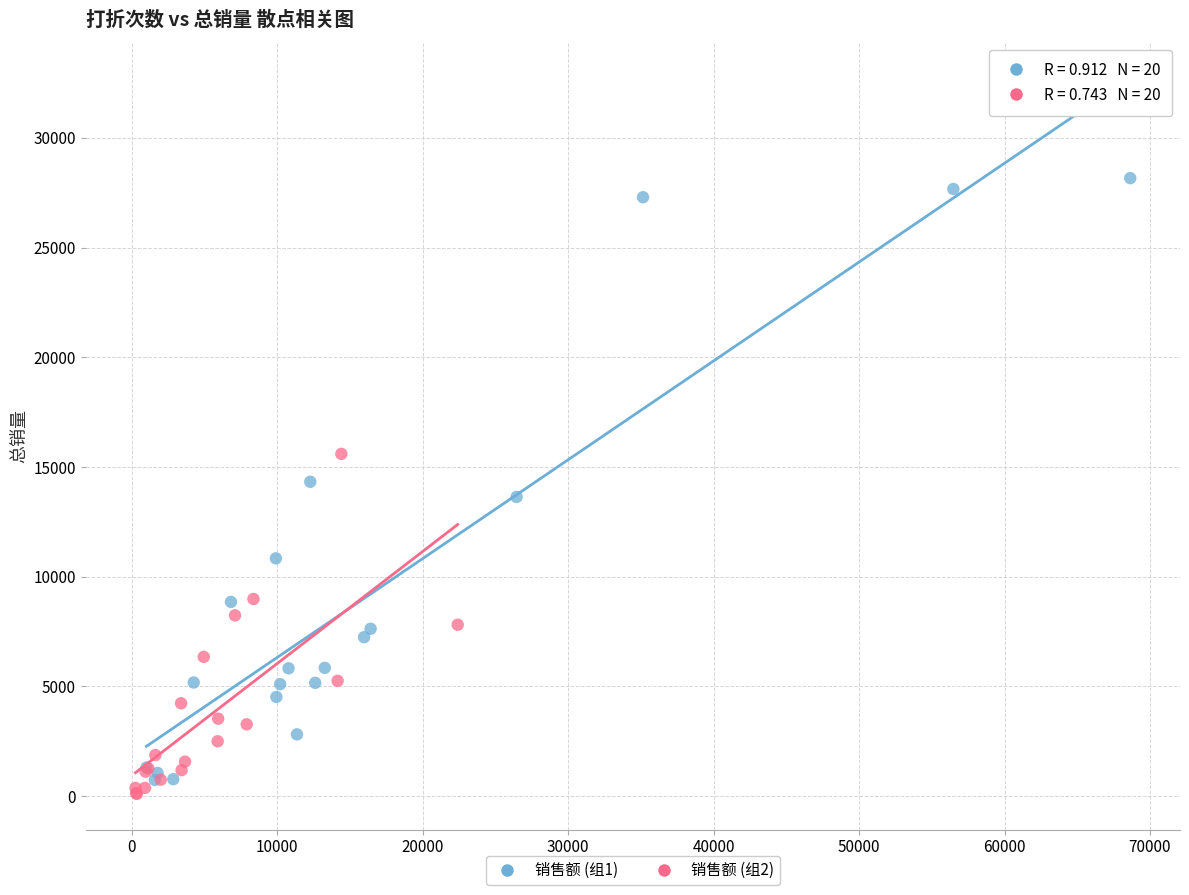

Which series has the largest Y range (max minus min)?

销售额 (组1)